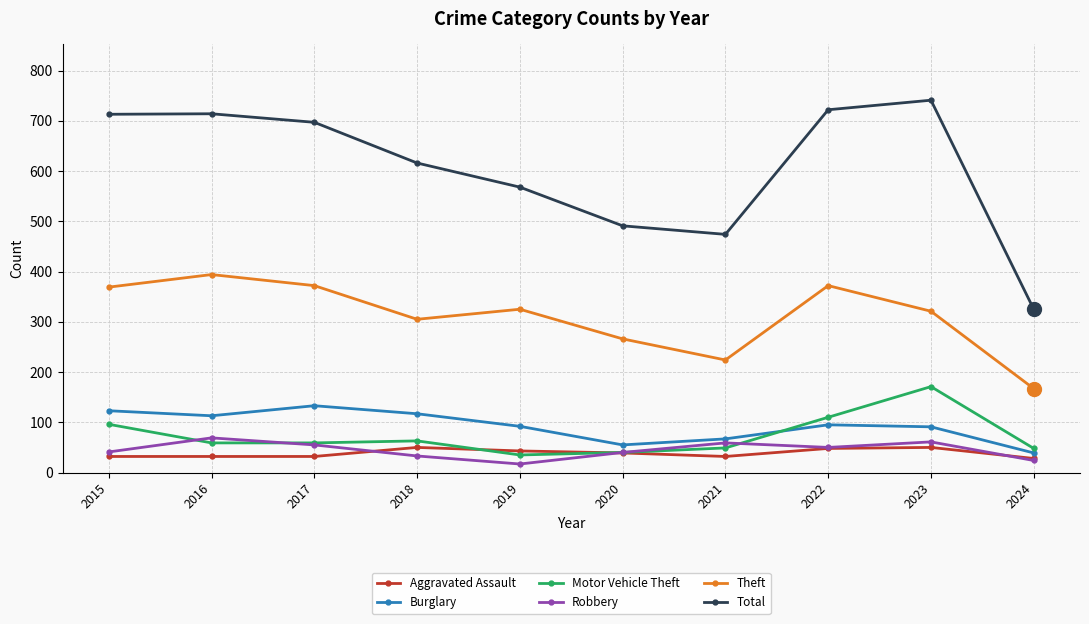

How many times do Burglary and Motor Vehicle Theft cross each other?

1